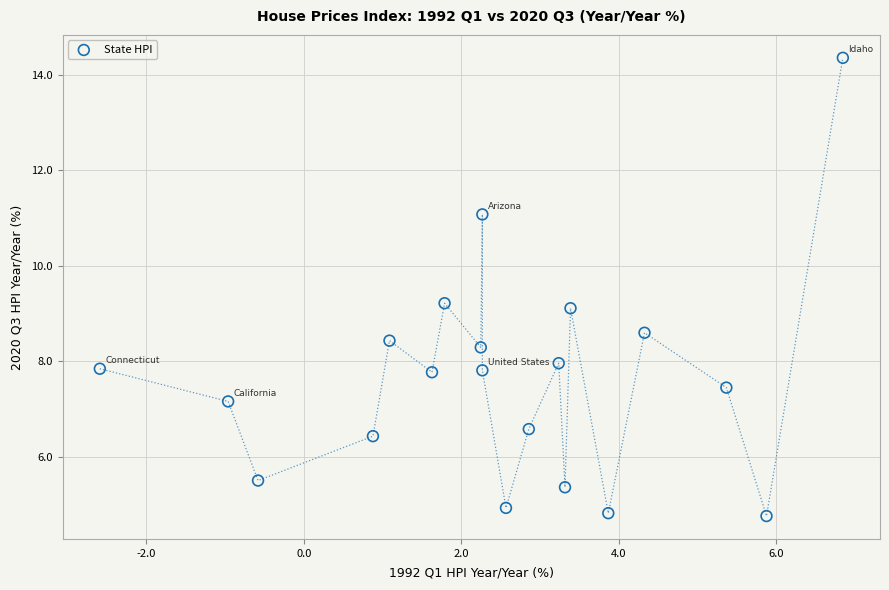

What is the range of X values (max minus min)?

9.4